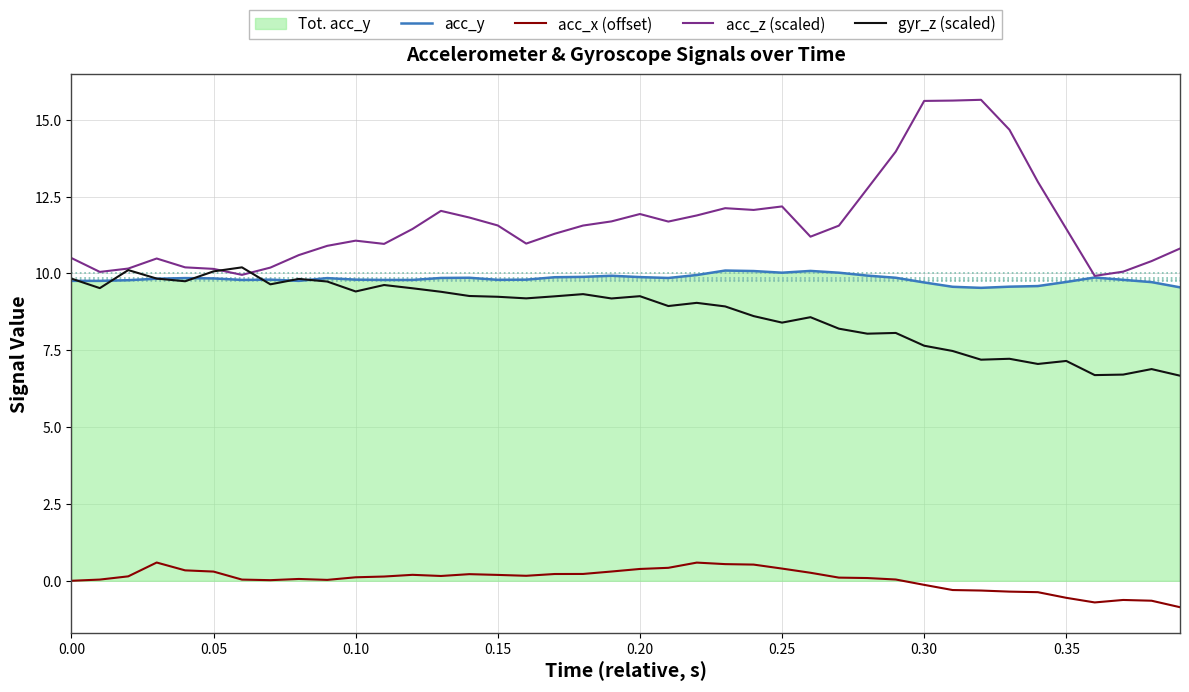

Reading left to right, what are all the values shown in this chart?

acc_y: 9.8	9.8	9.8	9.8	9.8	9.8	9.8	9.8	9.8	9.8	9.8	9.8	9.8	9.9	9.9	9.8	9.8	9.9	9.9	9.9	9.9	9.9	10.0	10.1	10.1	10.0	10.1	10.0	9.9	9.9	9.7	9.6	9.5	9.6	9.6	9.7	9.9	9.8	9.7	9.5
acc_x (offset): 0.0	0.0	0.1	0.6	0.3	0.3	0.0	0.0	0.1	0.0	0.1	0.1	0.2	0.2	0.2	0.2	0.2	0.2	0.2	0.3	0.4	0.4	0.6	0.5	0.5	0.4	0.3	0.1	0.1	0.0	-0.1	-0.3	-0.3	-0.4	-0.4	-0.6	-0.7	-0.6	-0.6	-0.9
acc_z (scaled): 10.5	10.1	10.2	10.5	10.2	10.2	10.0	10.2	10.6	10.9	11.1	11.0	11.4	12.0	11.8	11.6	11.0	11.3	11.6	11.7	11.9	11.7	11.9	12.1	12.1	12.2	11.2	11.6	12.8	14.0	15.6	15.6	15.7	14.7	13.0	11.5	9.9	10.1	10.4	10.8
gyr_z (scaled): 9.8	9.5	10.1	9.8	9.7	10.1	10.2	9.6	9.8	9.7	9.4	9.6	9.5	9.4	9.3	9.2	9.2	9.3	9.3	9.2	9.3	8.9	9.0	8.9	8.6	8.4	8.6	8.2	8.0	8.1	7.6	7.5	7.2	7.2	7.1	7.2	6.7	6.7	6.9	6.7